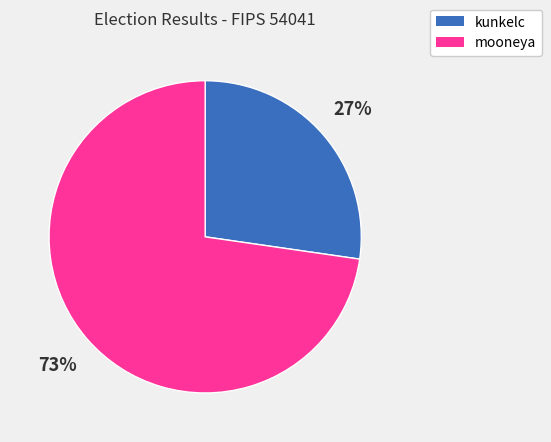

The mooneya slice represents 83% of the pie. True or false?

False